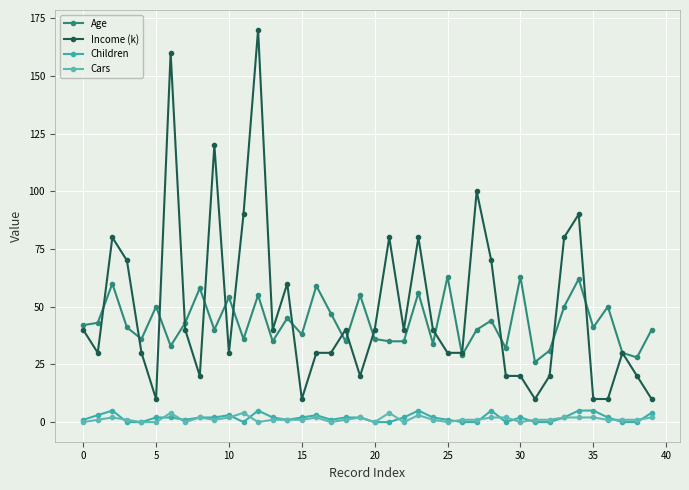

What is the value of the Children point at the 26th from the left?

1